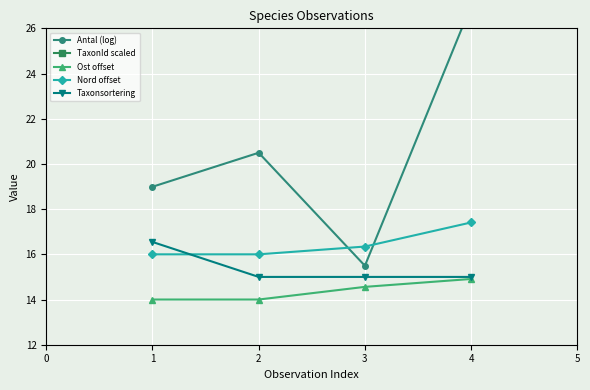

The value of Nord offset at 1 is 16.0. True or false?

True